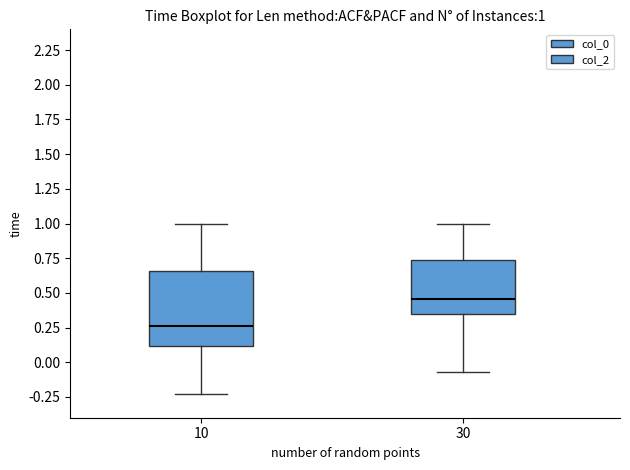

Which box is the tallest, from its lower edge to its upper edge?

10